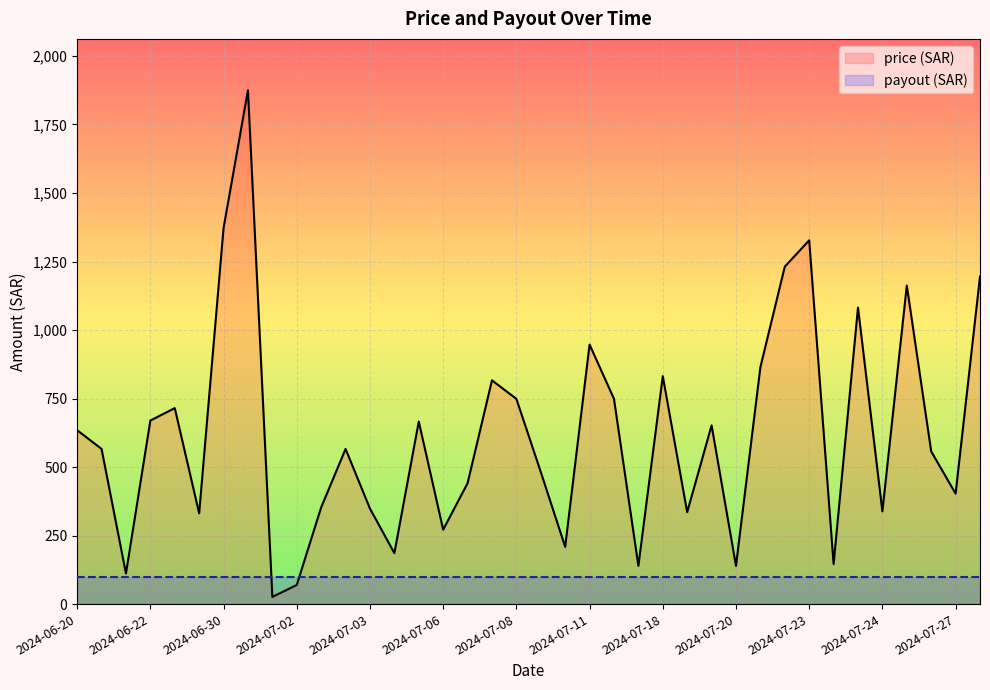

List the series in order of their peak value, lowest first.

payout (SAR), price (SAR)